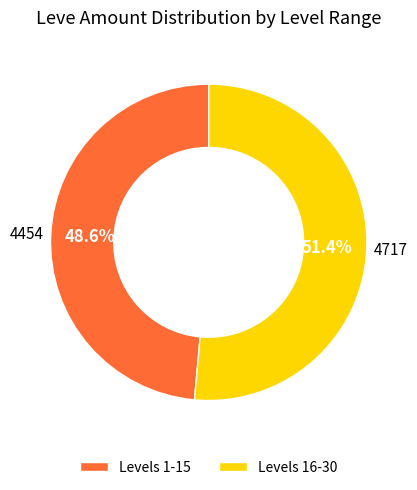

To the nearest percent, what is the difference between the largest and smallest slice percentages?

3%